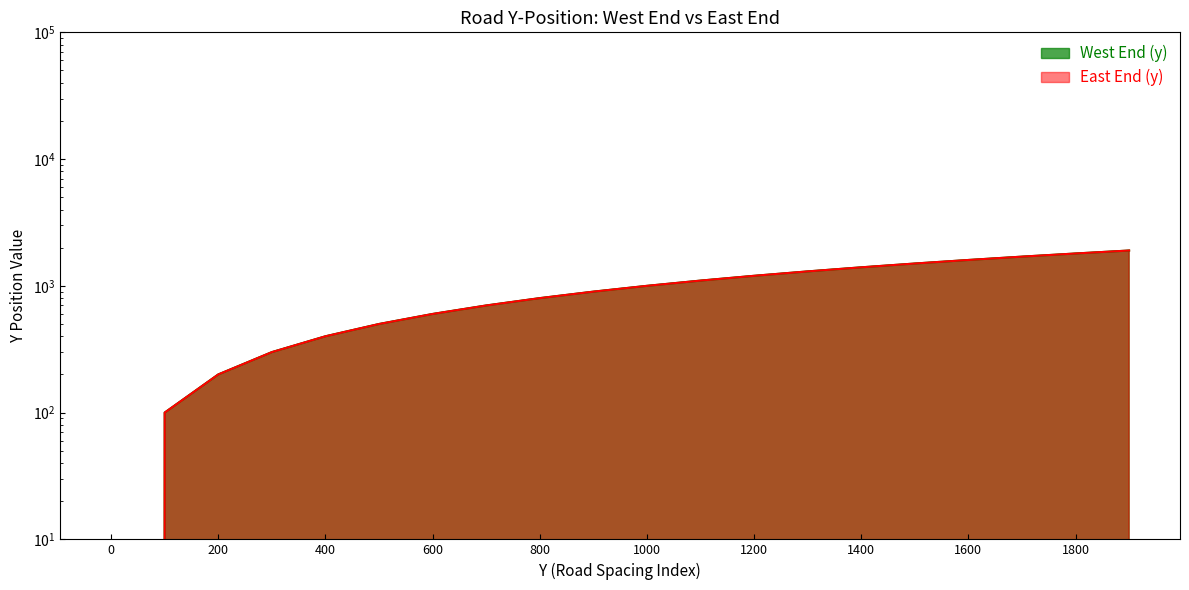

Between 0 and 200, which series saw the biggest shift?

West End (y)